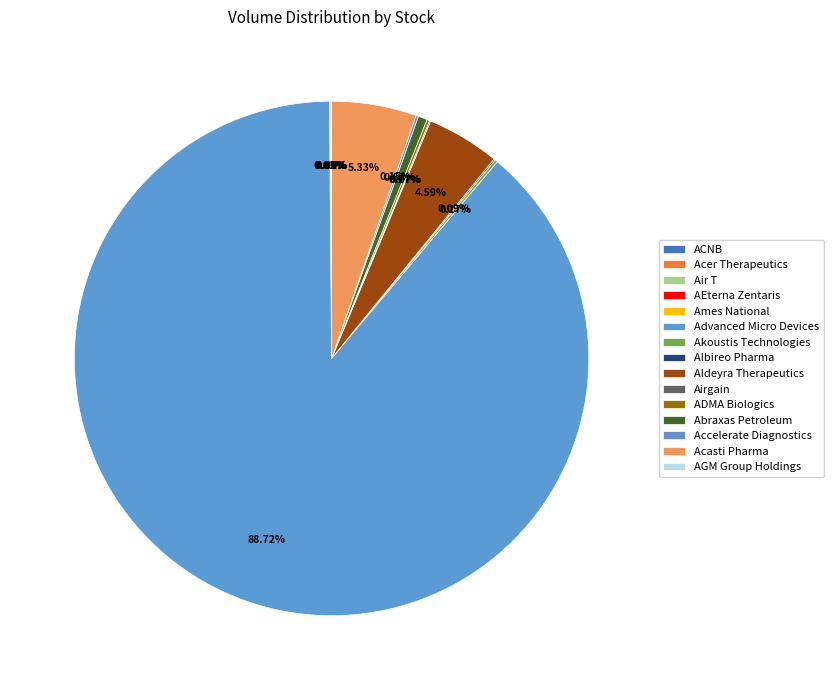

Count the number of slices in the pie.

15